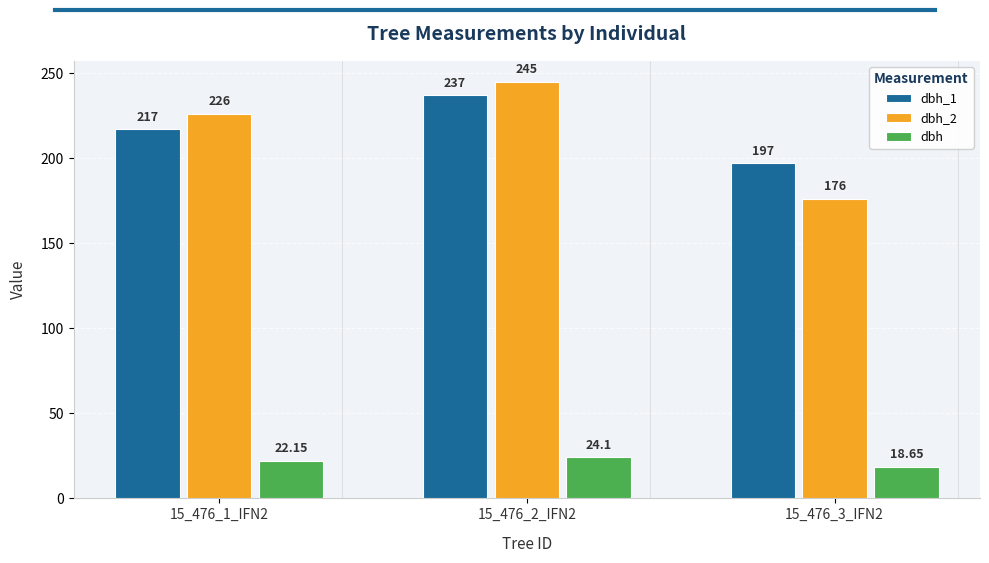

Which category has the highest value across all series?

15_476_2_IFN2